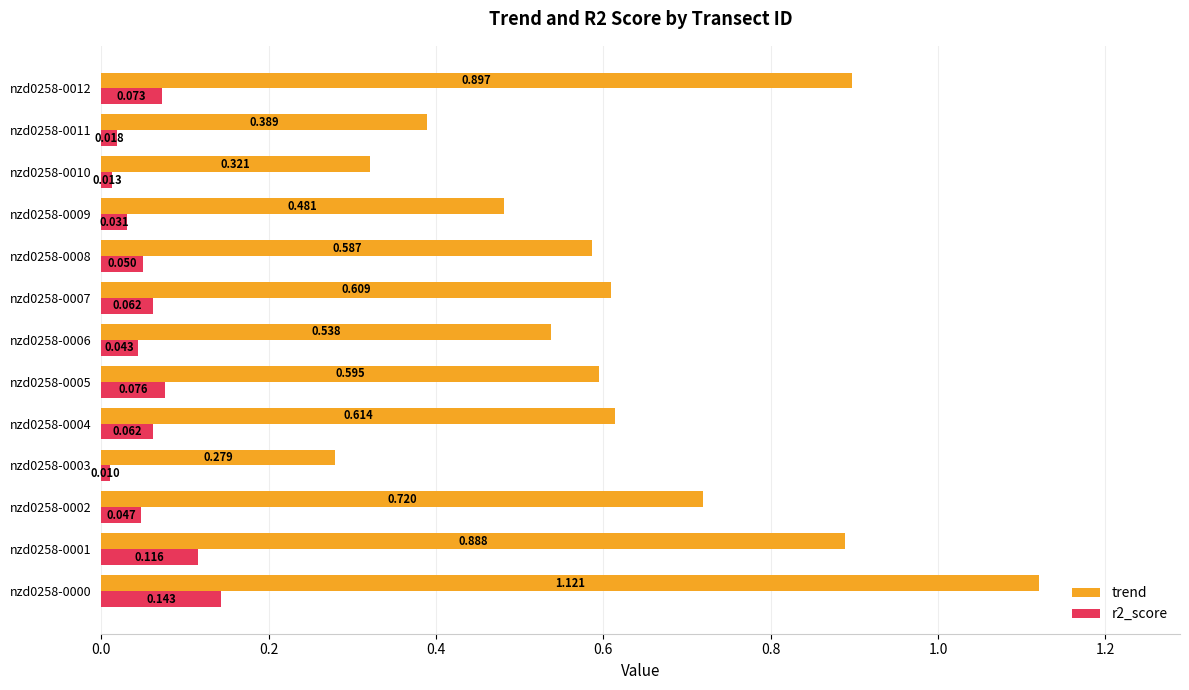

Is the value of r2_score at nzd0258-0003 greater than the value of trend at nzd0258-0001?

No